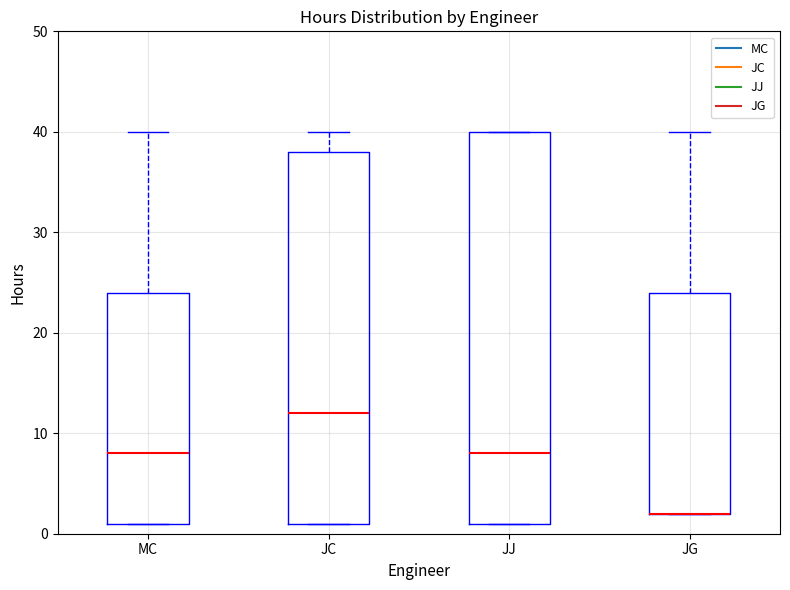

Reading left to right, transcribe this box plot: for each box, give where its median line is, the range the box spans, and where its two whiskers end, as read against the y-axis. The values are not printed on the chart, so give them approximately, as read against the axis.

MC: median 8, box 1 to 24, whiskers 1 to 40
JC: median 12, box 1 to 38, whiskers 1 to 40
JJ: median 8, box 1 to 40, whiskers 1 to 40
JG: median 2 (drawn on the box's lower edge), box 2 to 24, whiskers 2 to 40